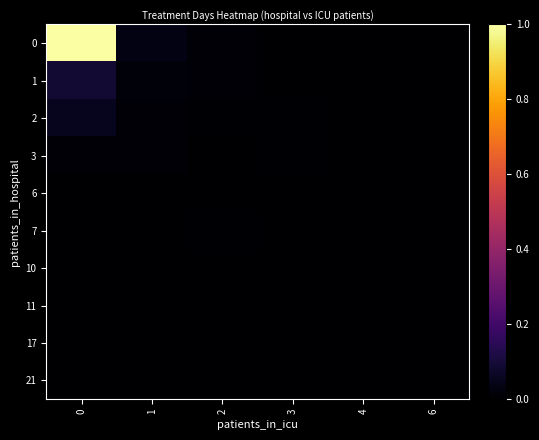

At how many categories does at least one series exceed 0?

6